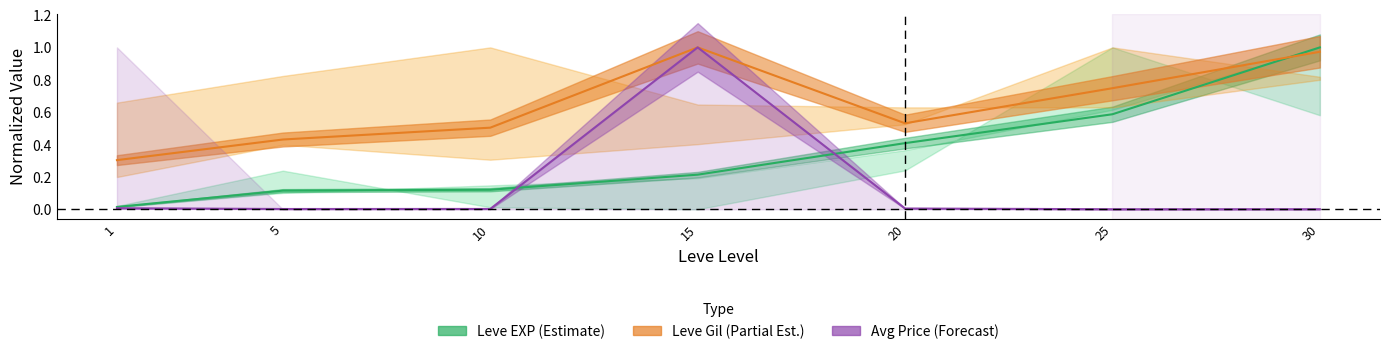

What is the sum of all Leve EXP (Estimate) values?

2.5